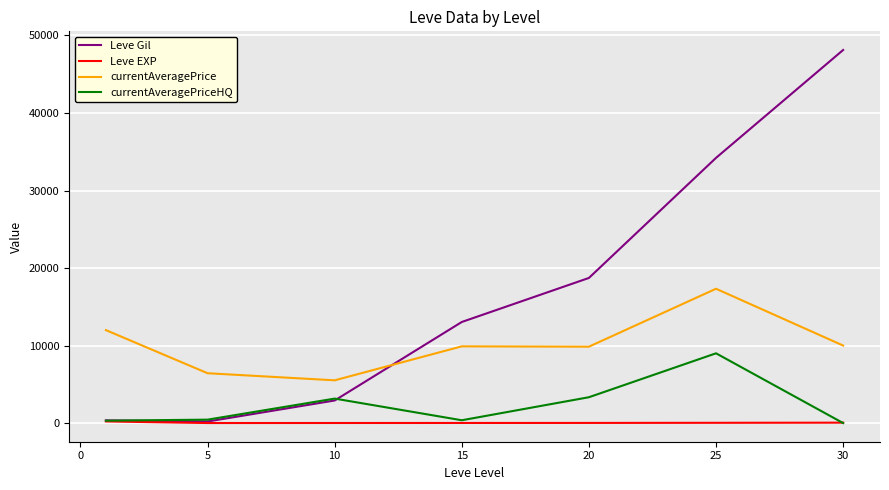

True or false: currentAveragePrice and Leve Gil cross at least once.

True